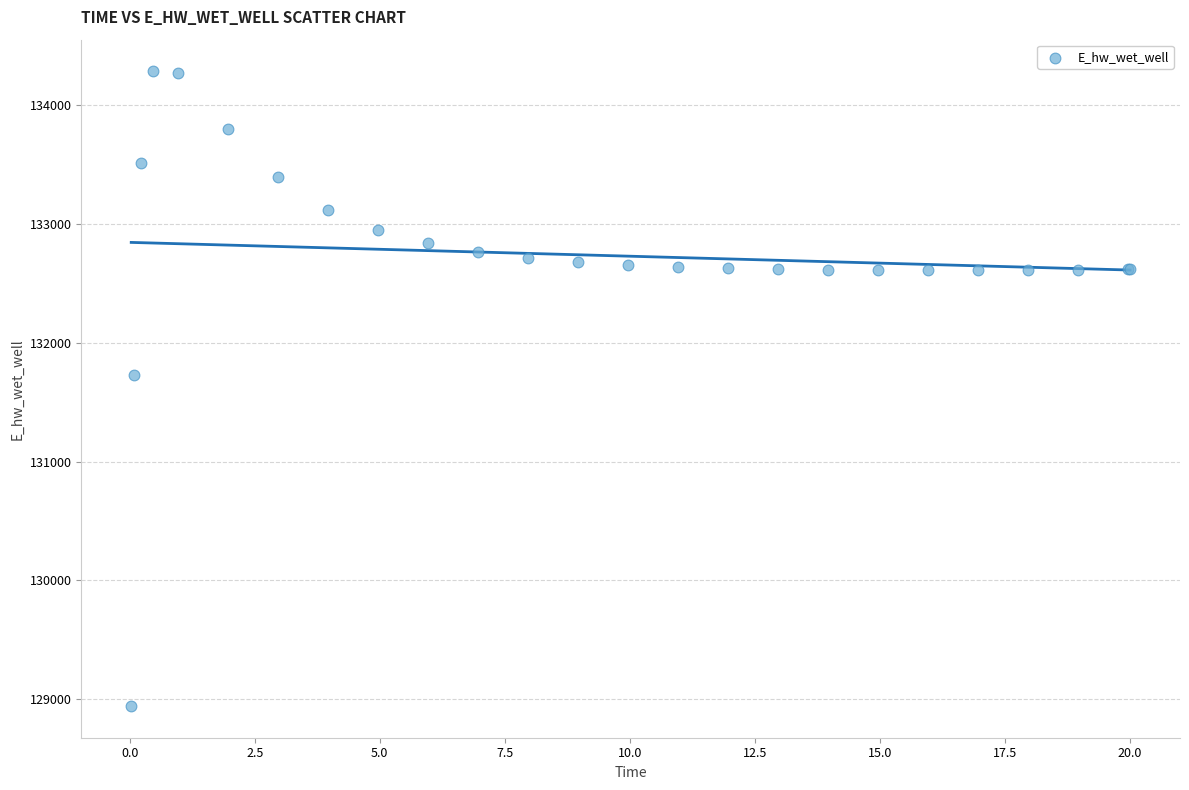

What Y value in the scatter plot is closest to 131613?

131728.5